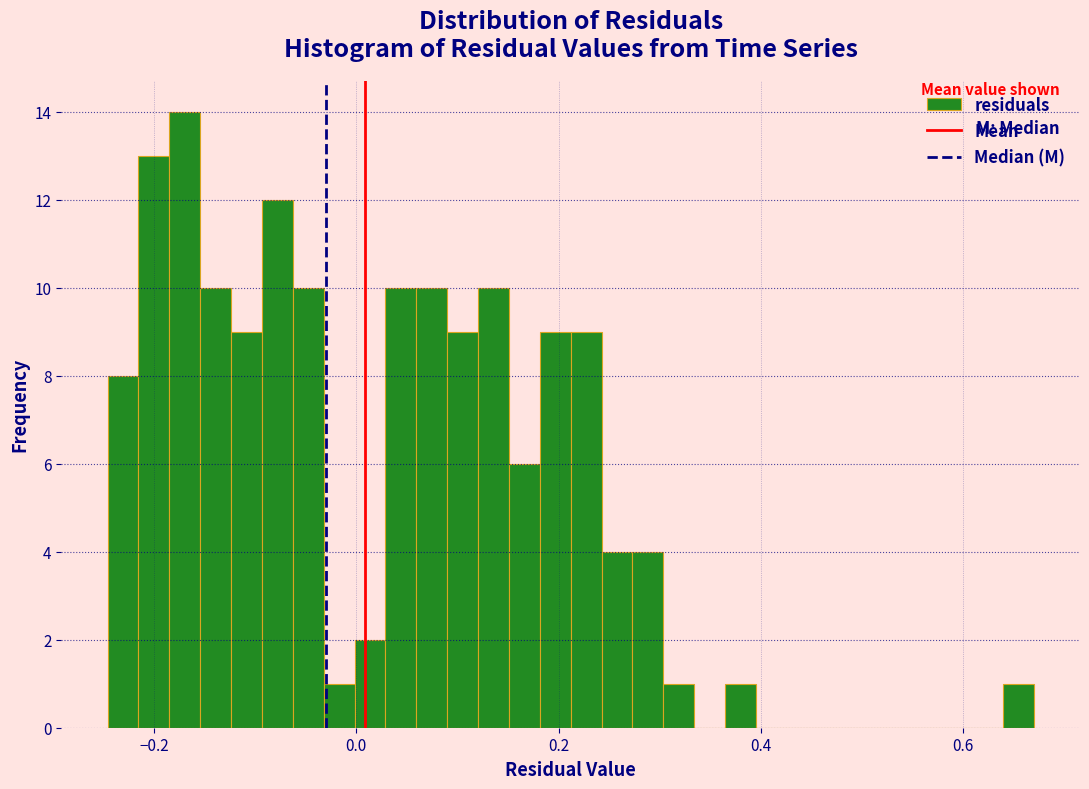

Around what value on the x-axis is the tallest bar? Give the approximate position of its centre, as read against the axis.

-0.16